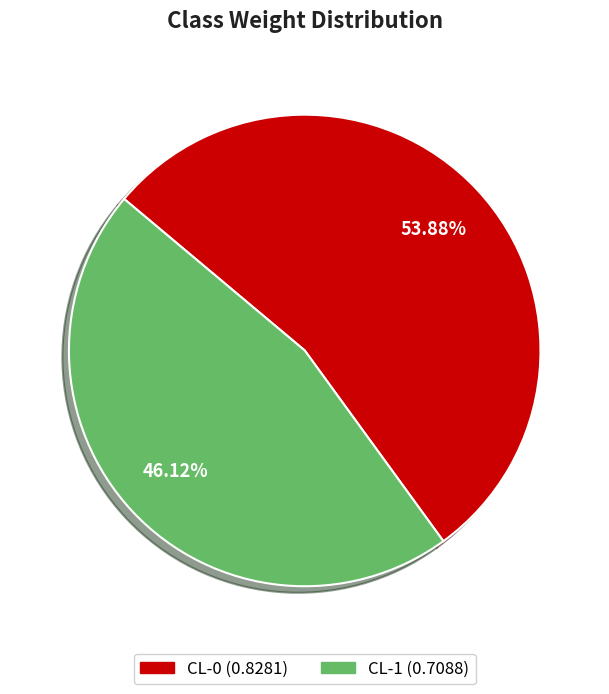

What is the majority slice?

CL-0